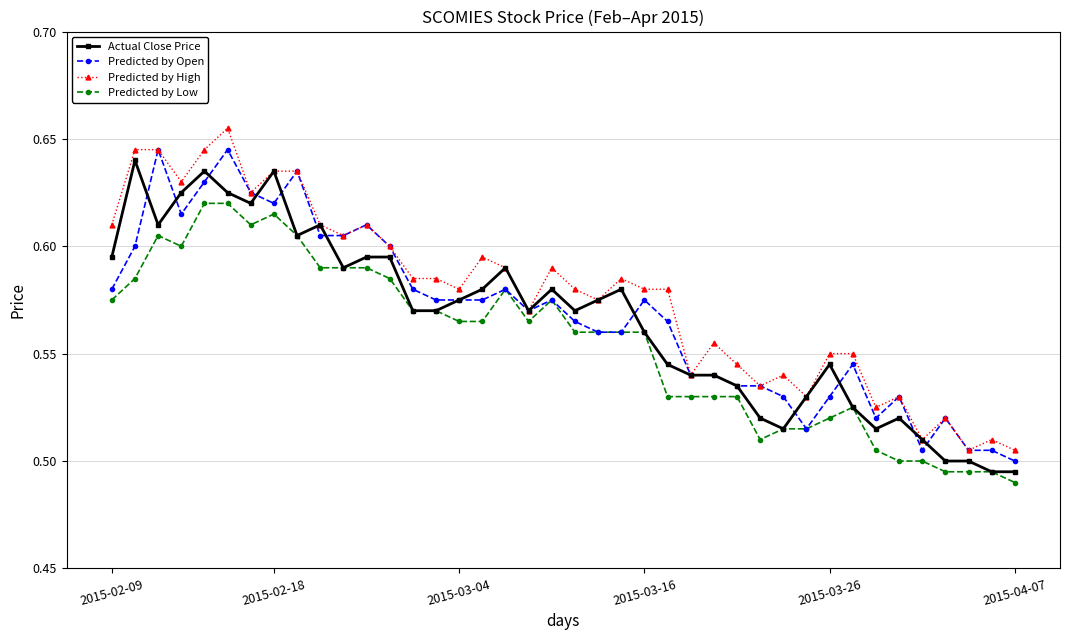

True or false: Actual Close Price has more than 0 points higher than both neighbors.

True